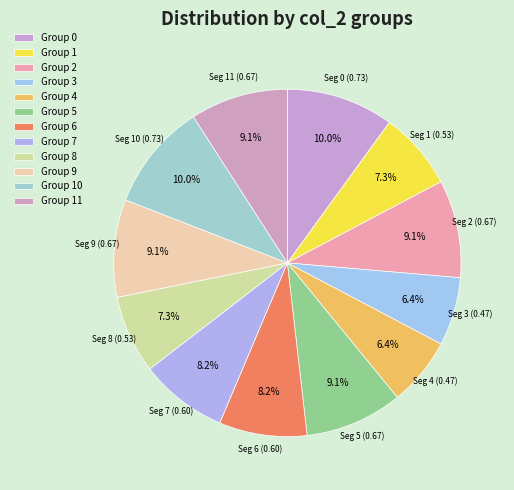

How many slices are in this pie chart?

12